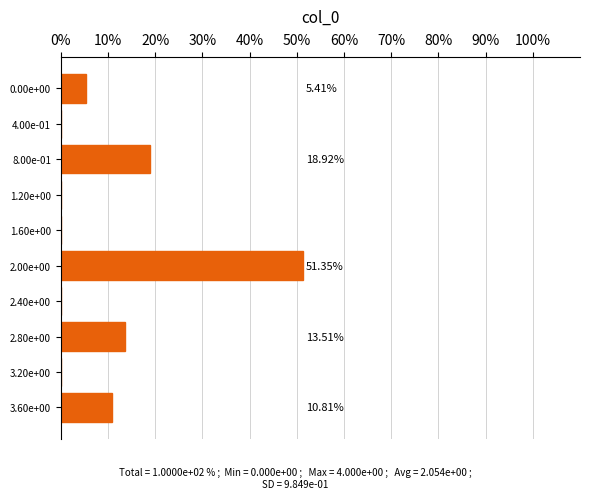

What is the sum of all values?

100.0